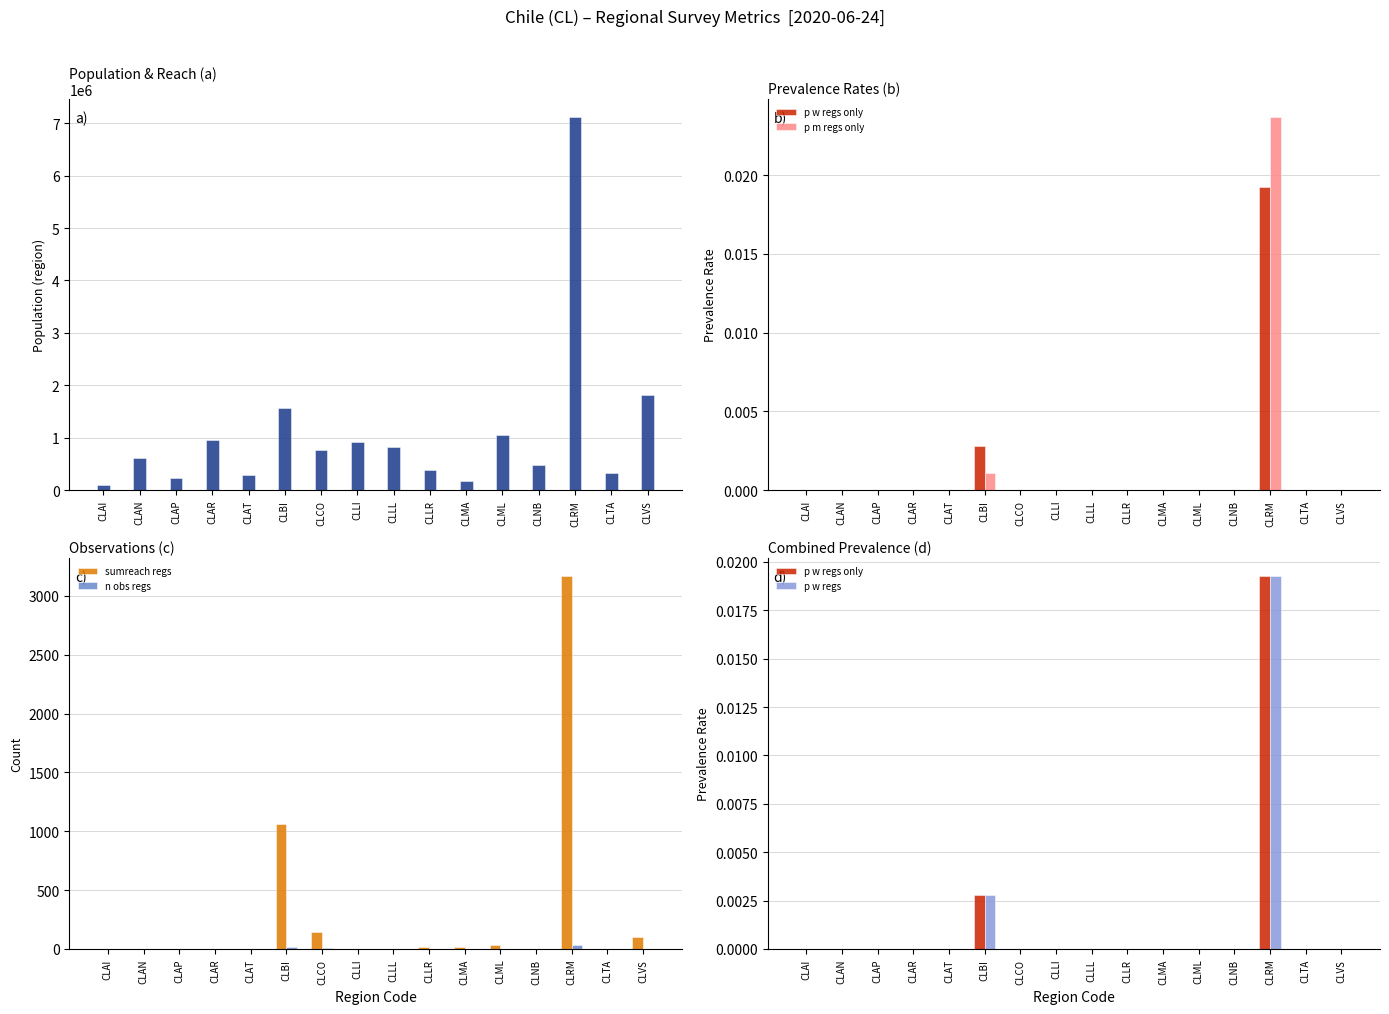

At how many categories does at least one series exceed 930987?

5